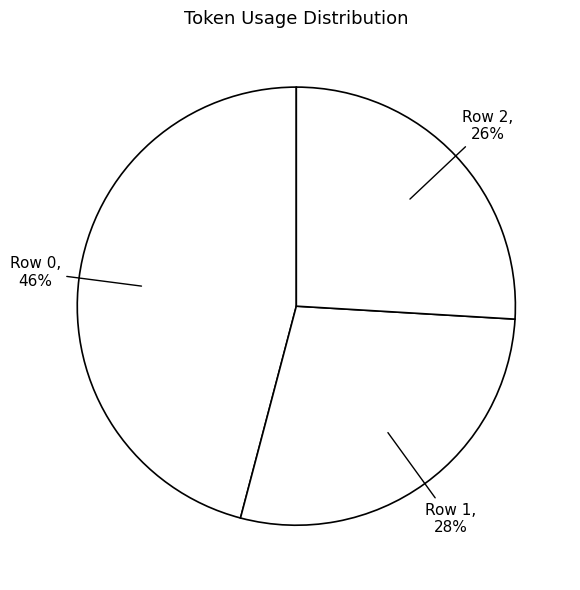

Which slice is the largest?

Row 0